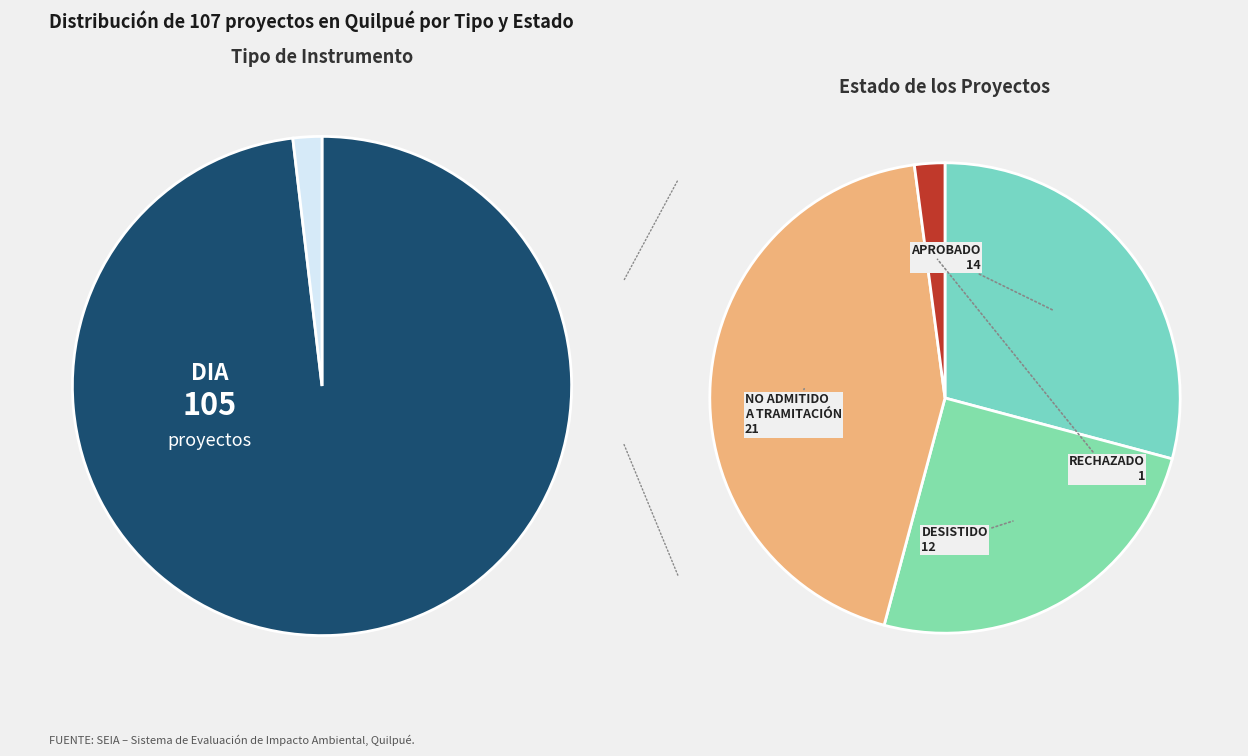

What percentage is NOT represented by Desistido?

75.0%